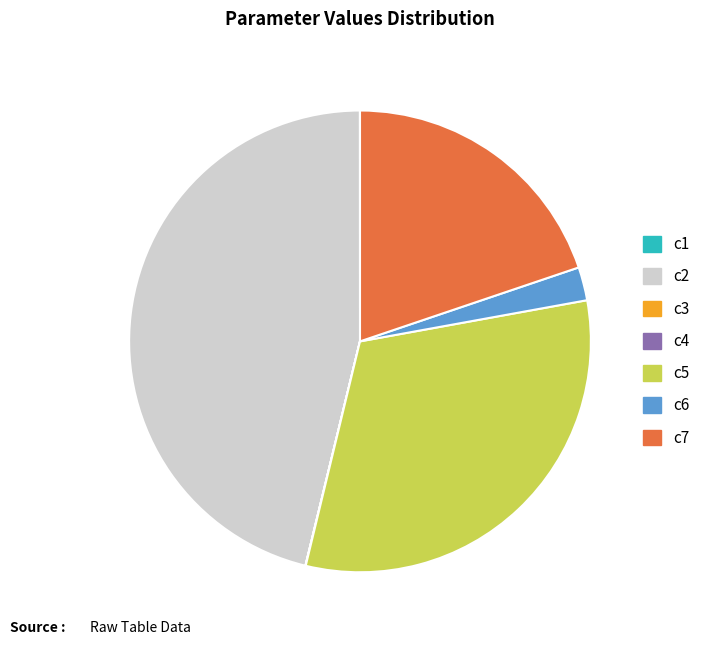

True or false: c2 accounts for 46% of the total.

True